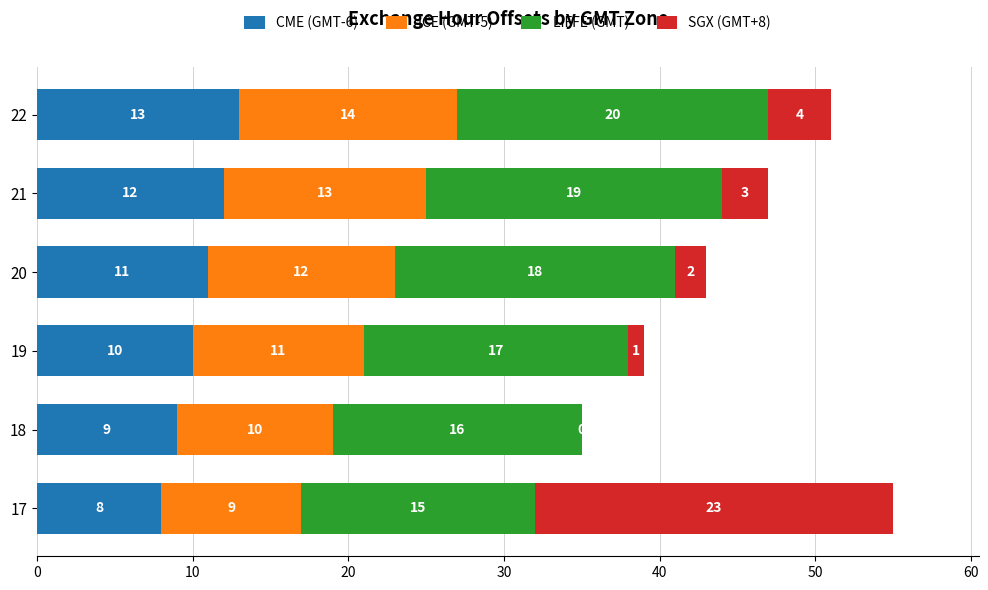

At which label does CME (GMT-6) reach its peak?

22